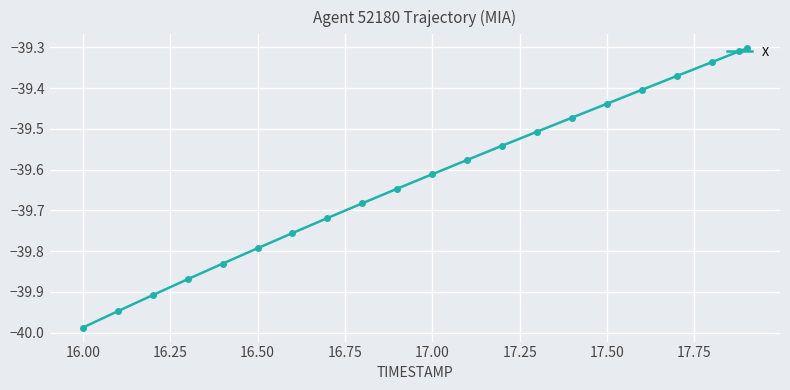

What is the difference between the maximum and minimum values?

0.7